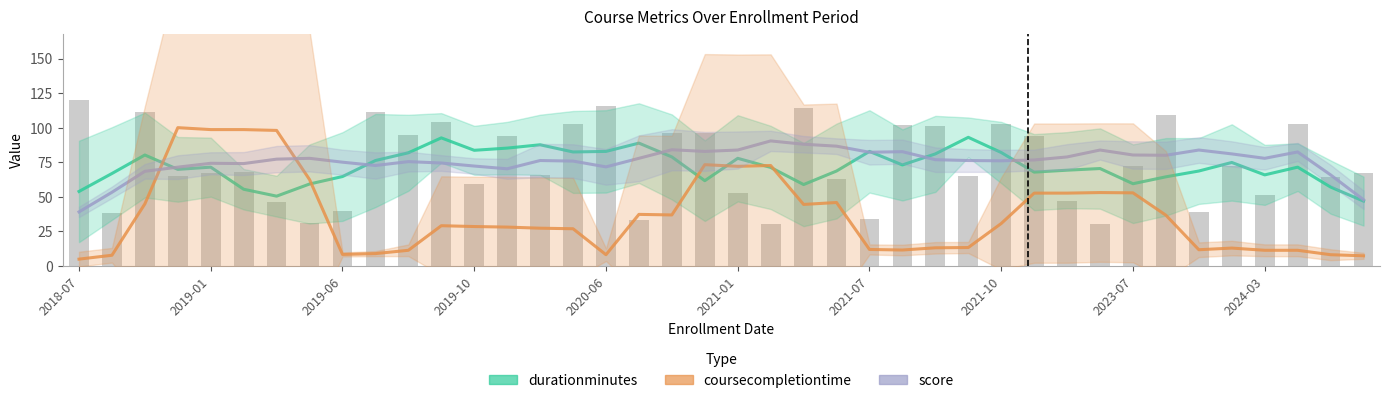

The score series shows 70.2 at 13. True or false?

True